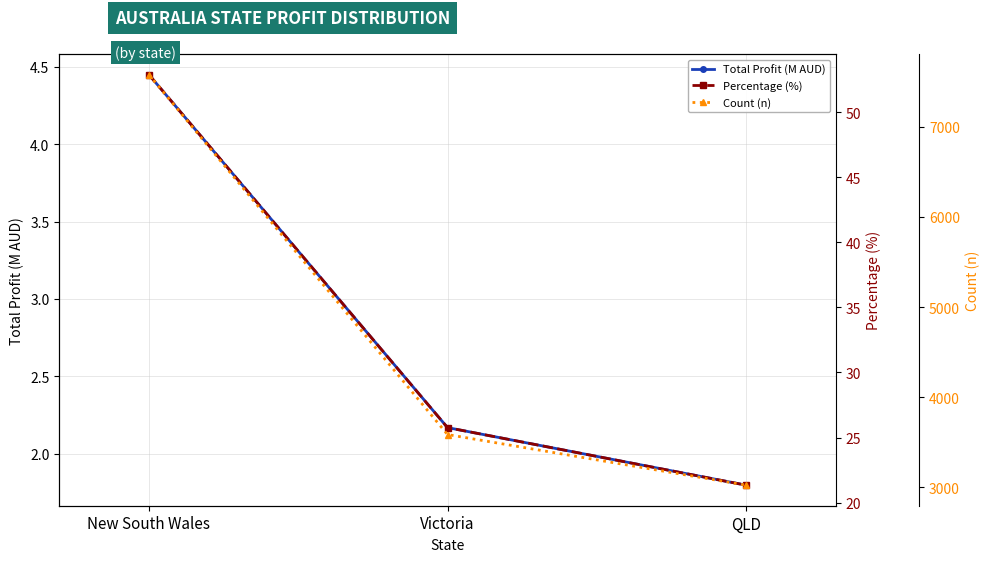

What is the label of the 2nd point from the left?

Victoria